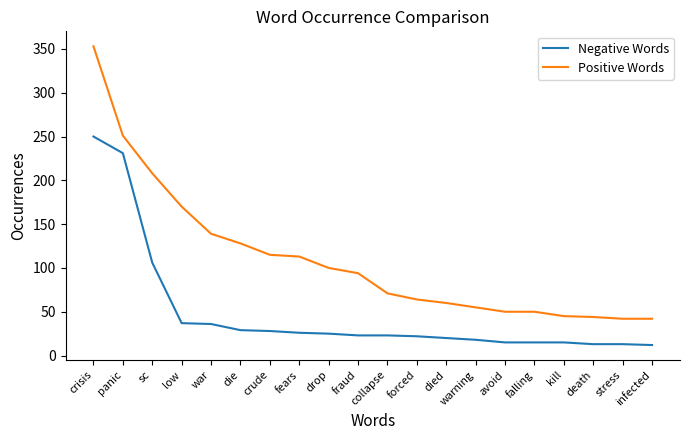

At which category is the sum across all series the highest?

crisis